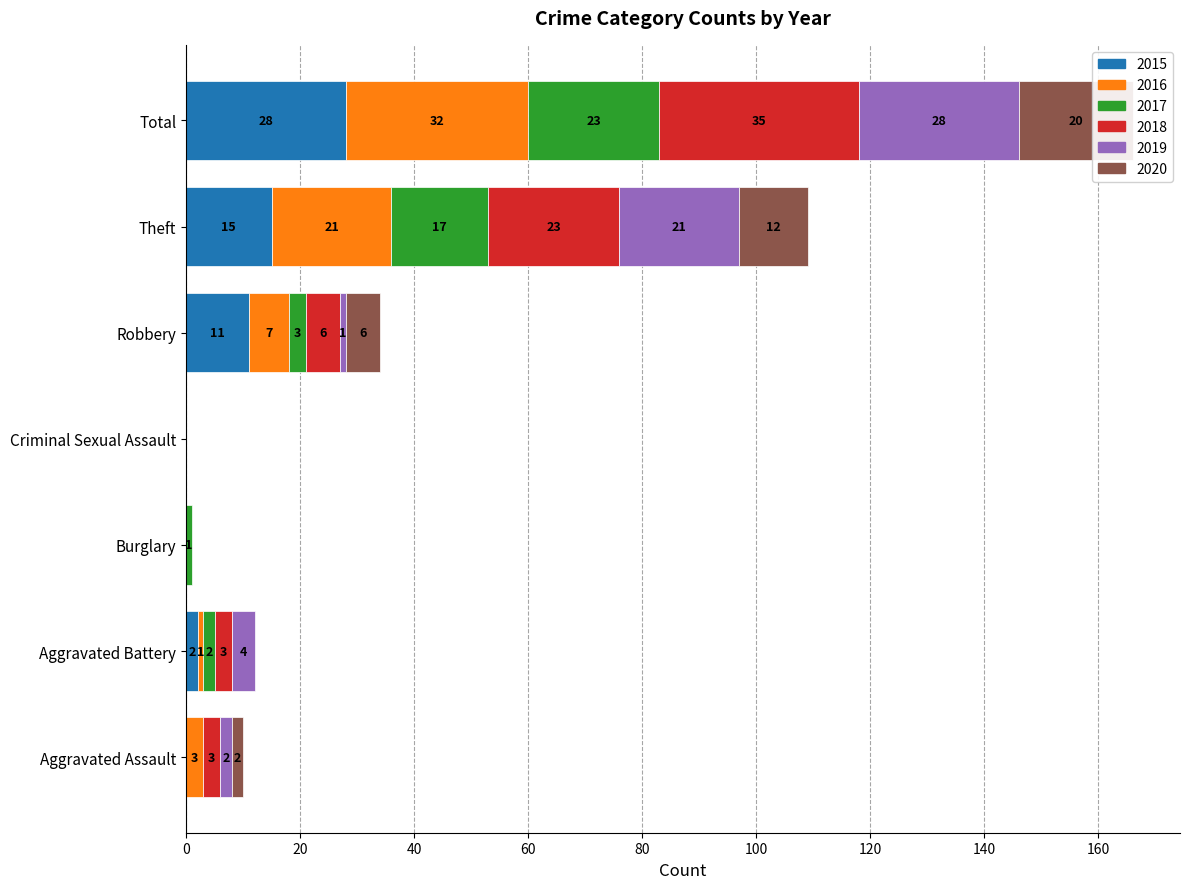

Is the value of 2020 at Criminal Sexual Assault greater than the value of 2017 at Burglary?

No